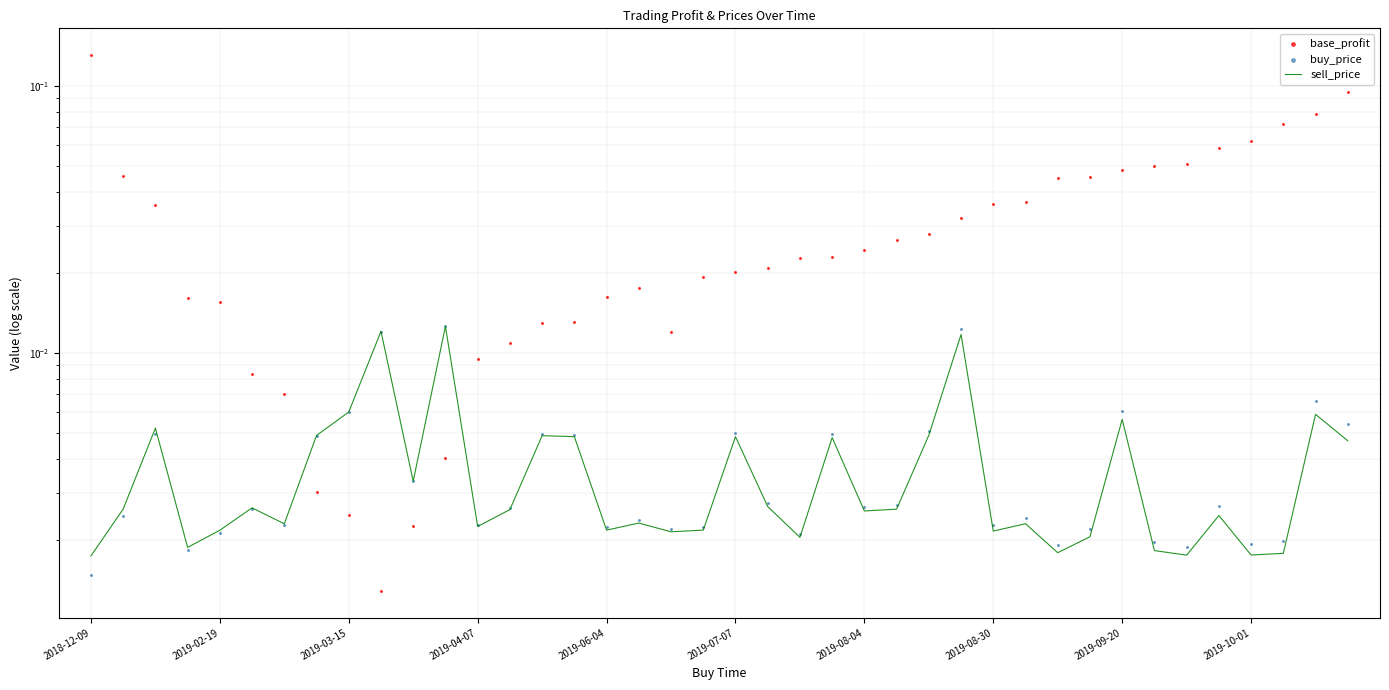

Is the value of buy_price at 2019-09-20 greater than the value of base_profit at 2019-08-04?

No